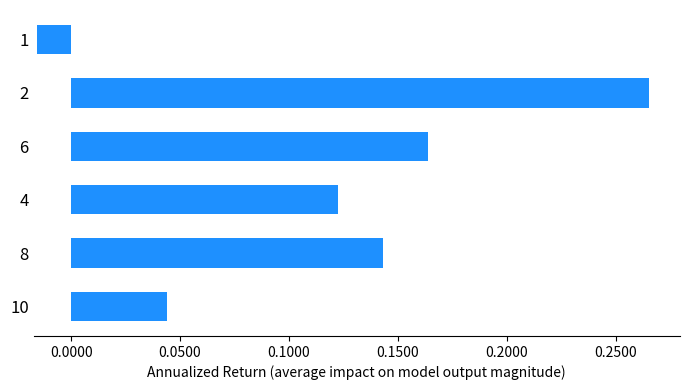

The chart shows a value of 0.2 at 8. True or false?

False